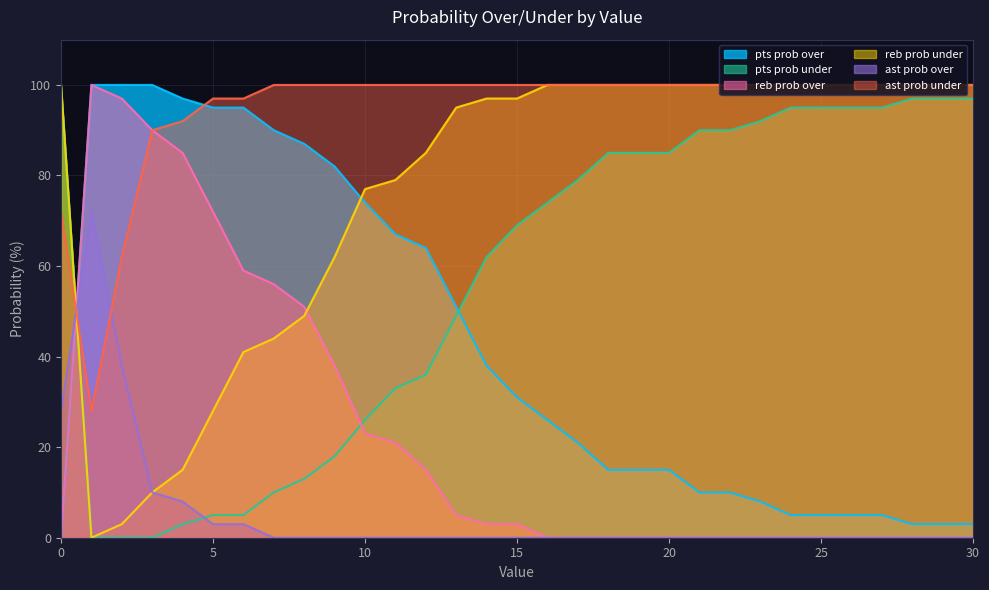

Rank the series by their average value, from lowest to highest.

ast prob over, reb prob over, pts prob over, pts prob under, reb prob under, ast prob under